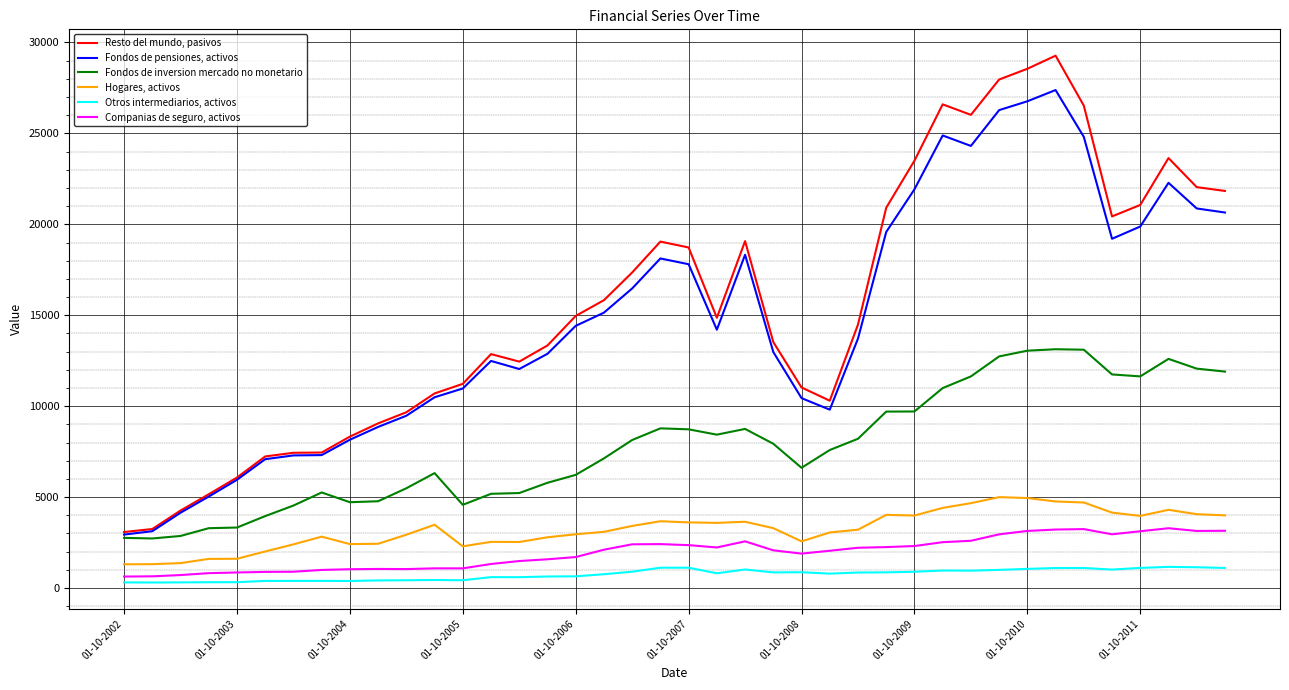

List the series in order of their peak value, lowest first.

Otros intermediarios, activos, Companias de seguro, activos, Hogares, activos, Fondos de inversion mercado no monetario, Fondos de pensiones, activos, Resto del mundo, pasivos